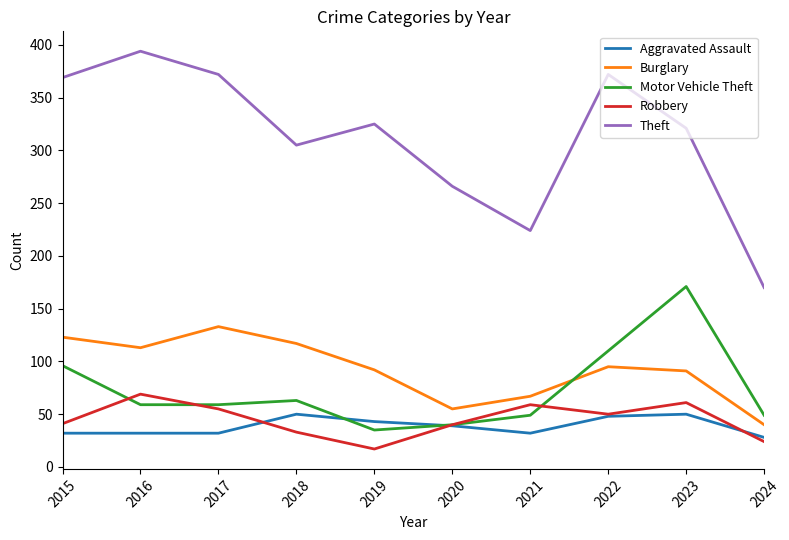

True or false: Robbery and Burglary intersect in this chart.

False